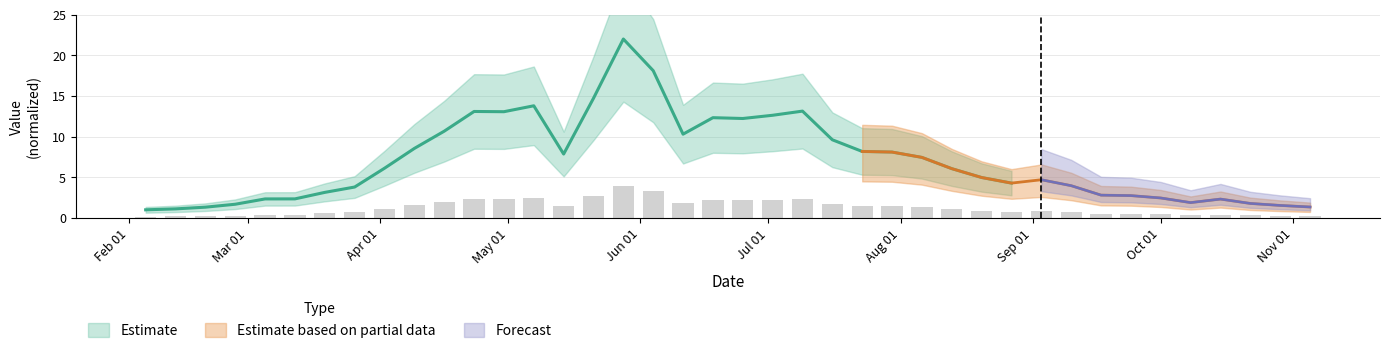

At which category does the chart reach its peak across all series?

2010-05-28